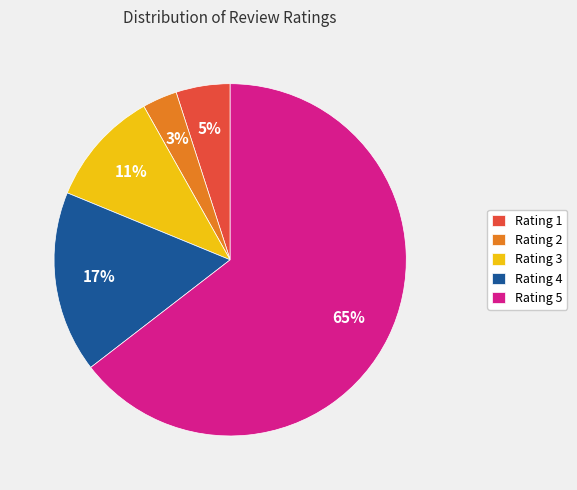

Does any single category account for the majority?

Yes